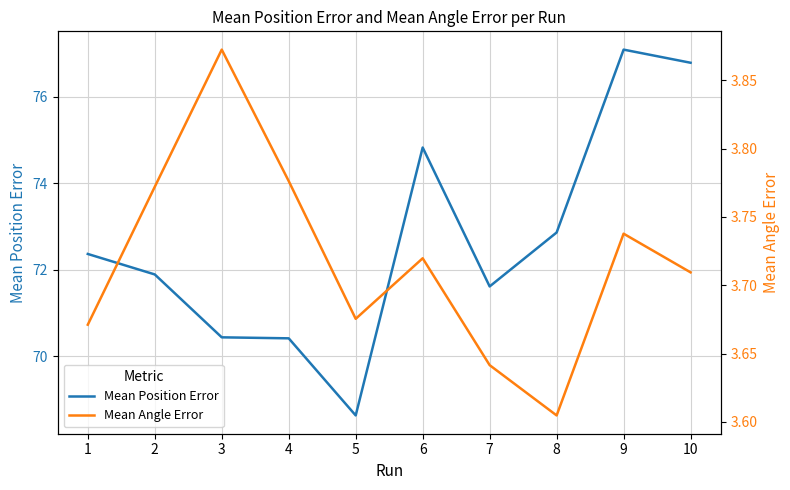

Which series changed the most between 3 and 5?

Mean Position Error